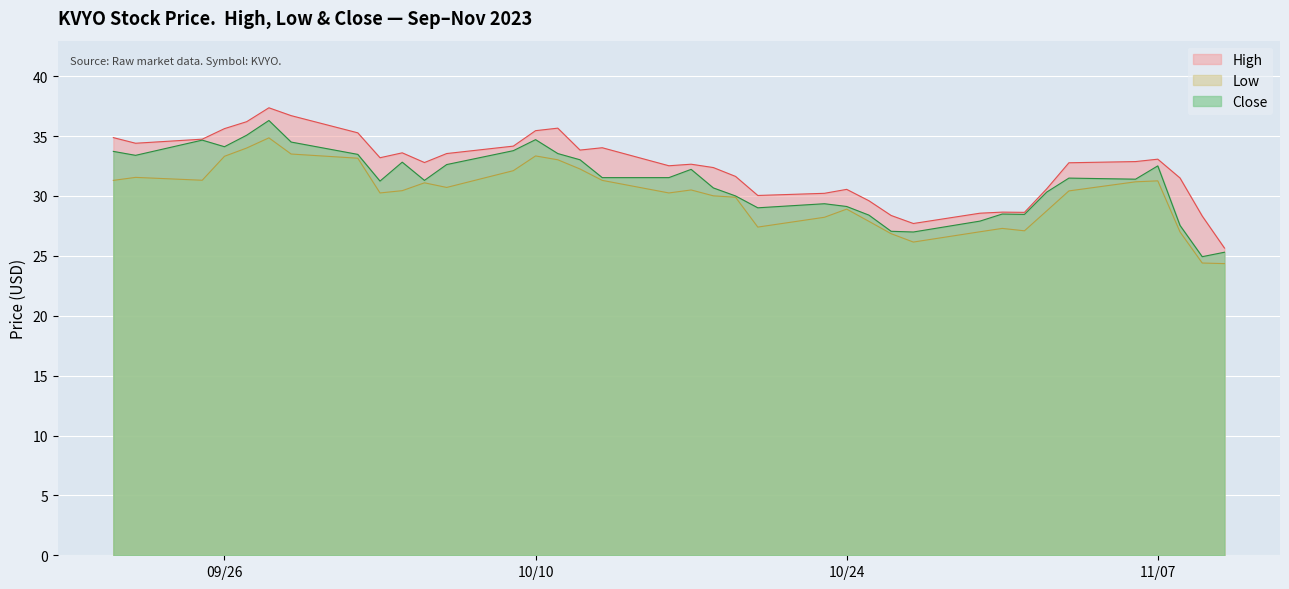

True or false: Low and High intersect in this chart.

False